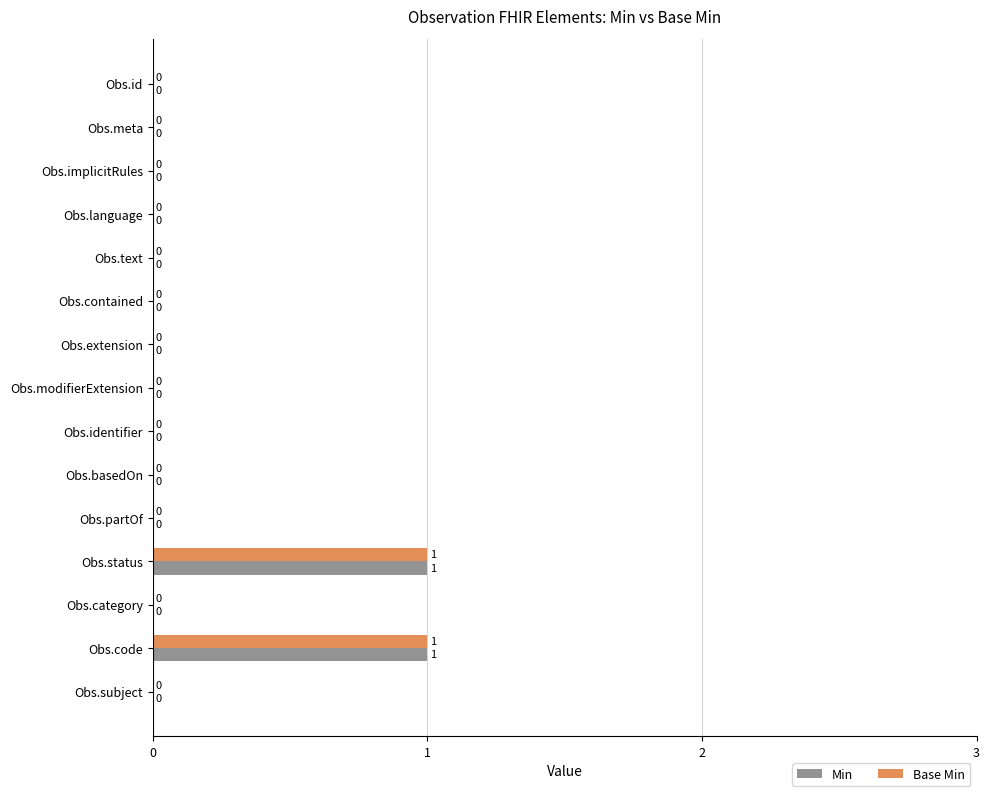

Count the number of categories in the chart.

15